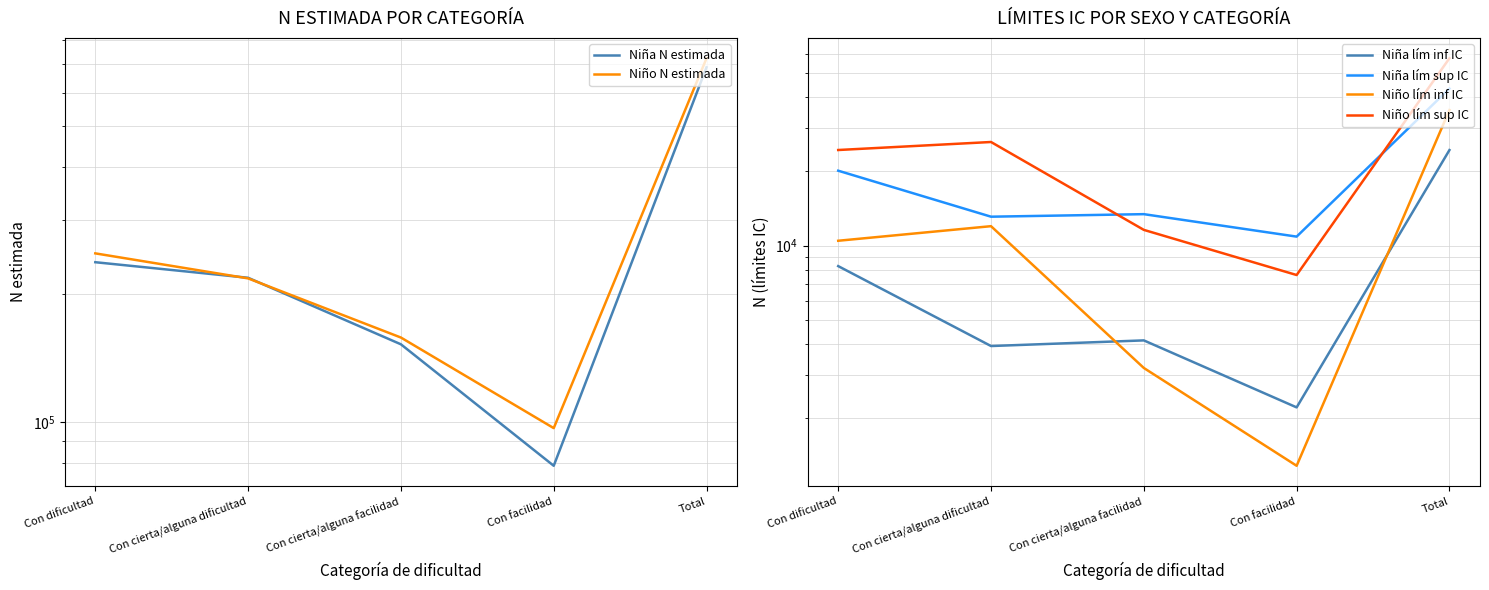

Where does the Niña N estimada series first go above 218961?

Con dificultad